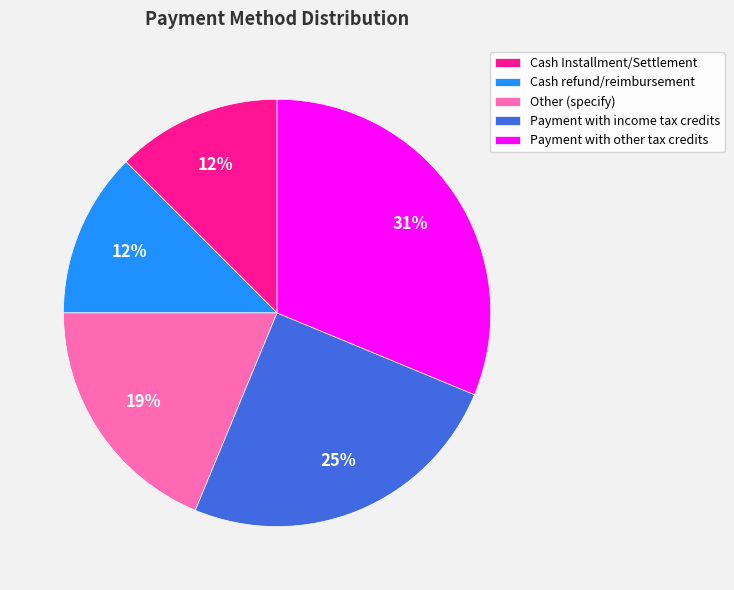

How many slices are in this pie chart?

5